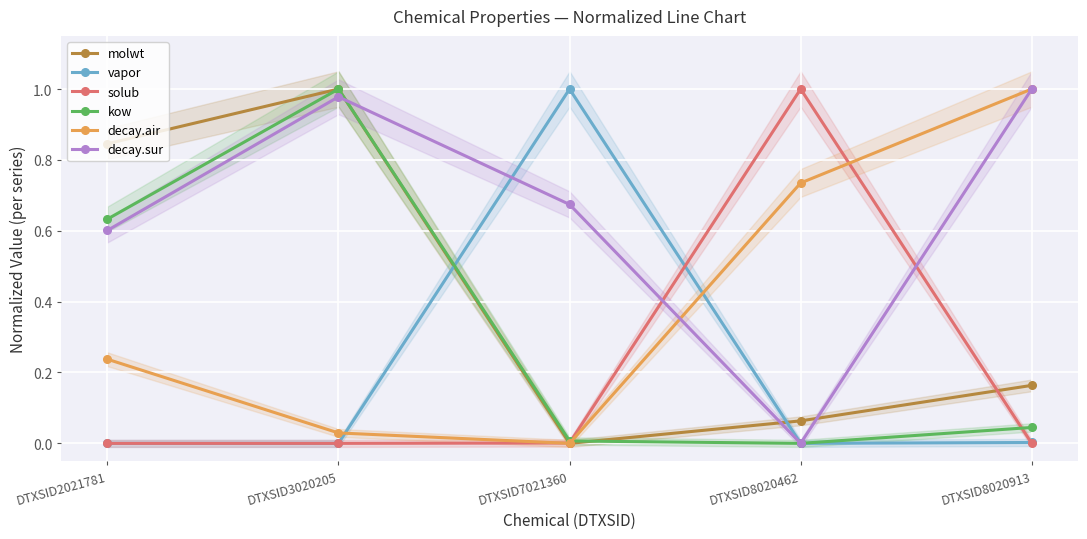

Is this an area chart (filled region under the line)?

No